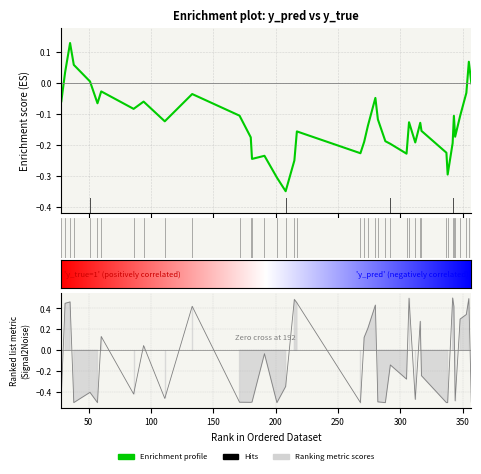

Is it true that the value at 282 is -0.5?

True